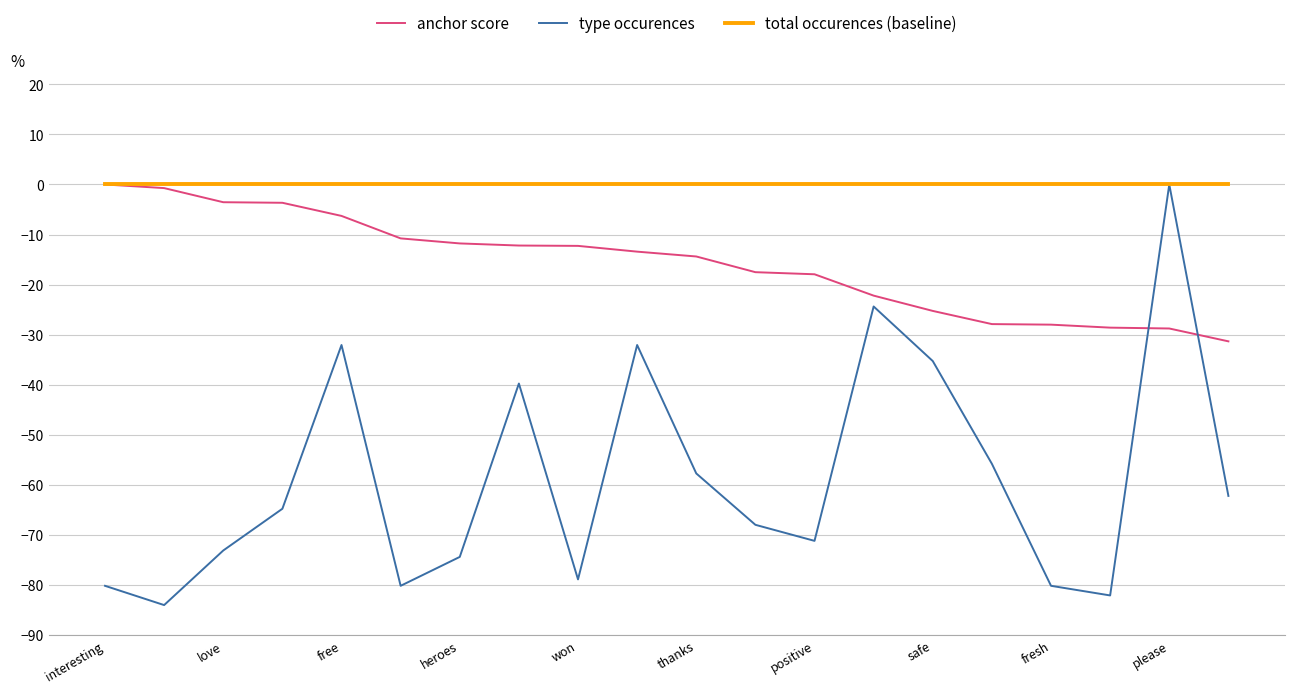

In type occurences, how many points are lower than both neighbors (excluding endpoints)?

5